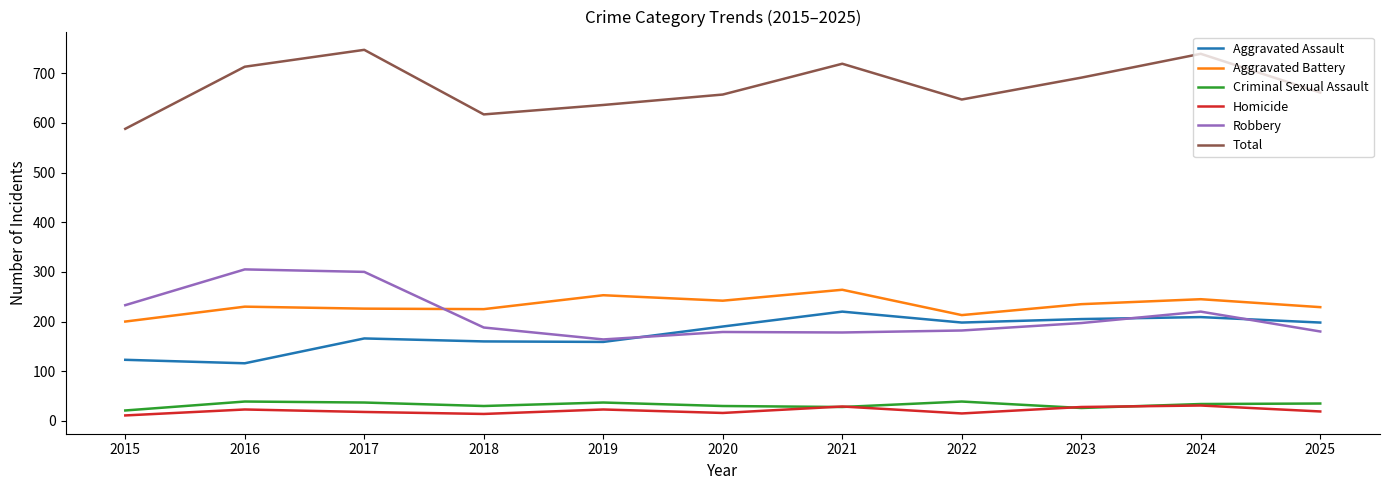

In Robbery, how many points are lower than both neighbors (excluding endpoints)?

2